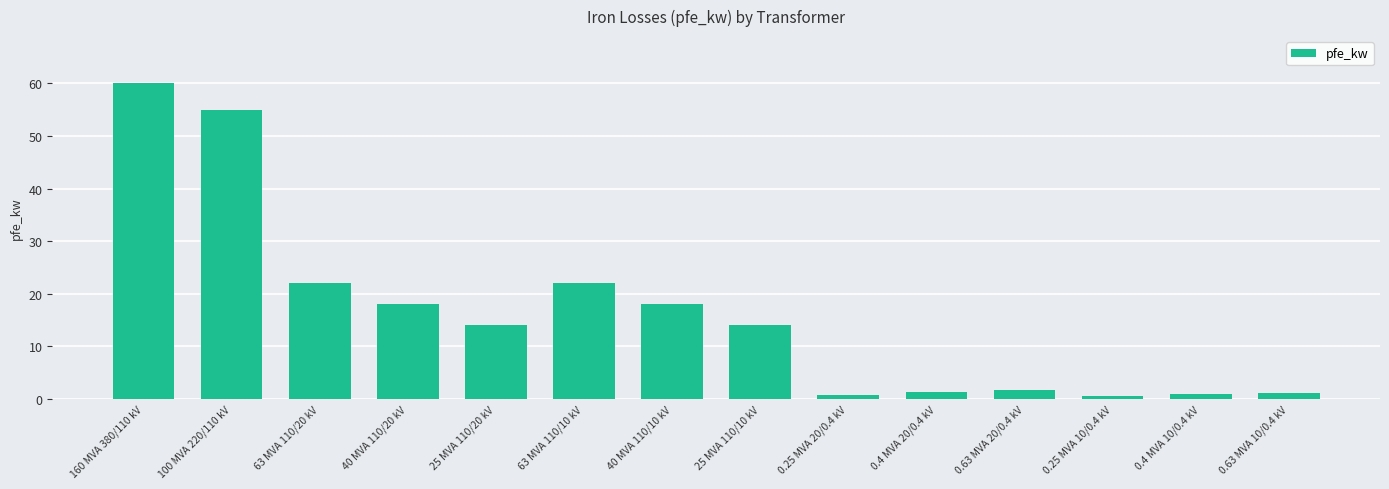

What is the label of the 3rd bar from the right?

0.25 MVA 10/0.4 kV